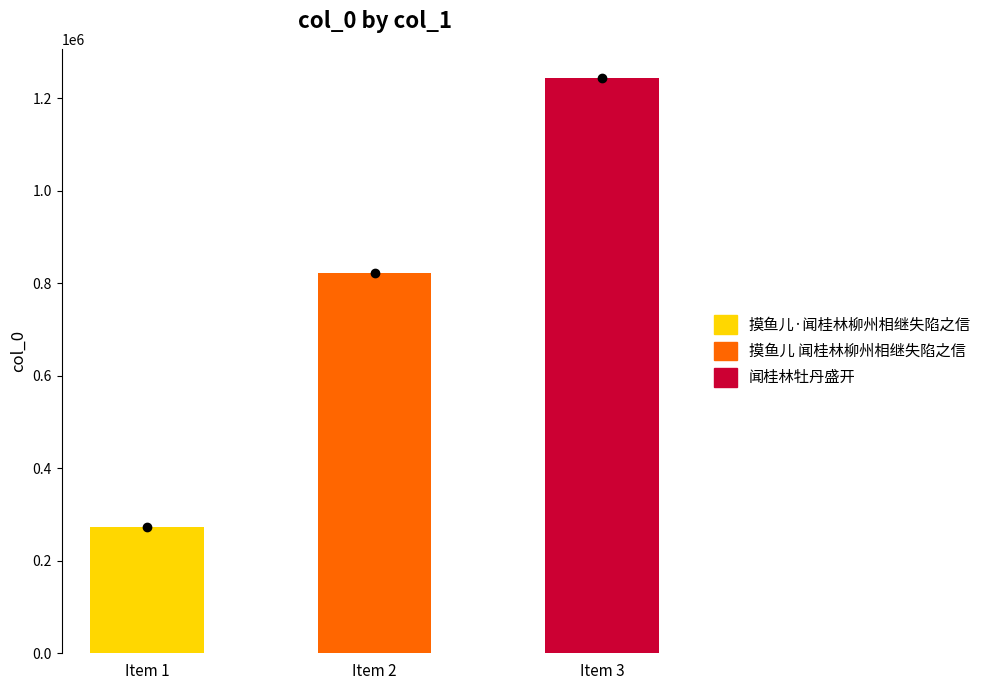

Count the values in the range 273579 to 1244410.

3